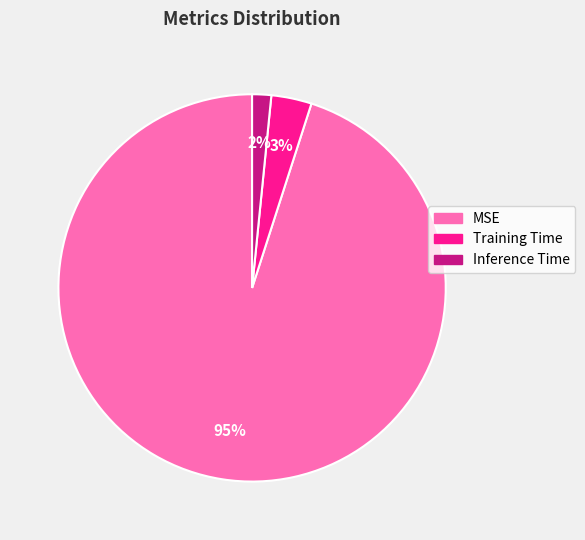

Is MSE the majority of the pie?

Yes